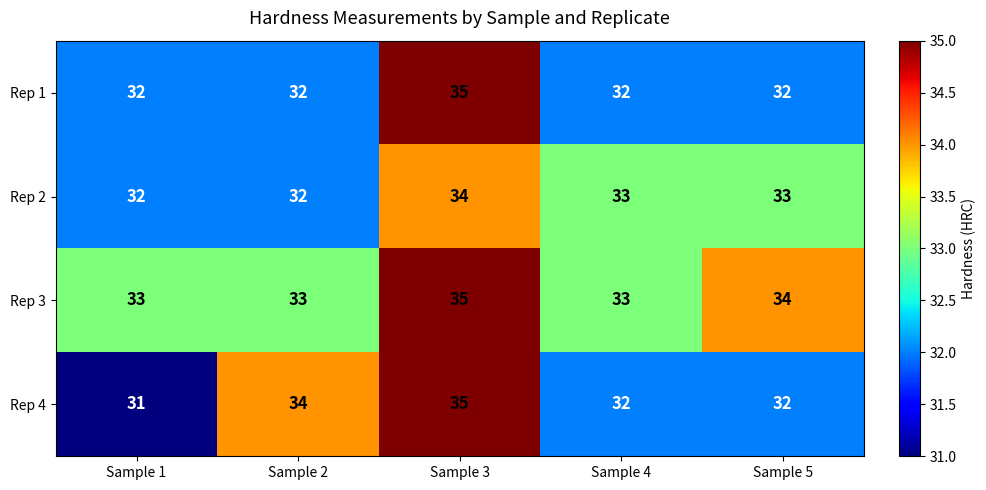

What is the difference between the highest and lowest values at Sample 5?

2